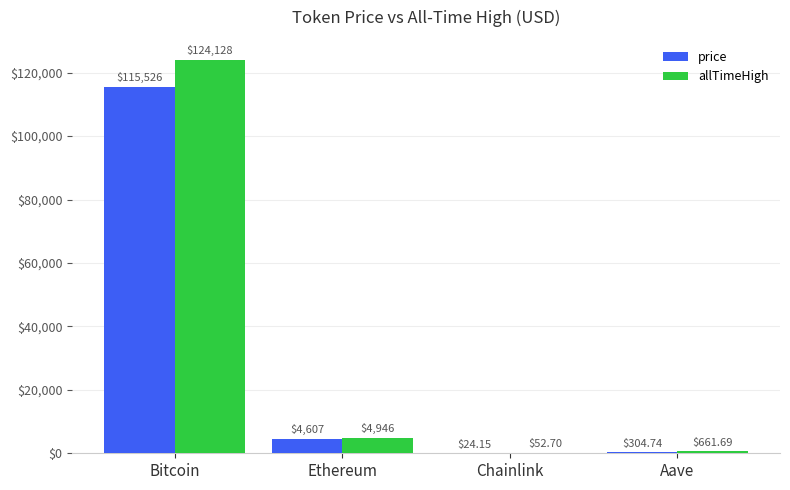

Between Chainlink and Aave, which series saw the biggest shift?

allTimeHigh